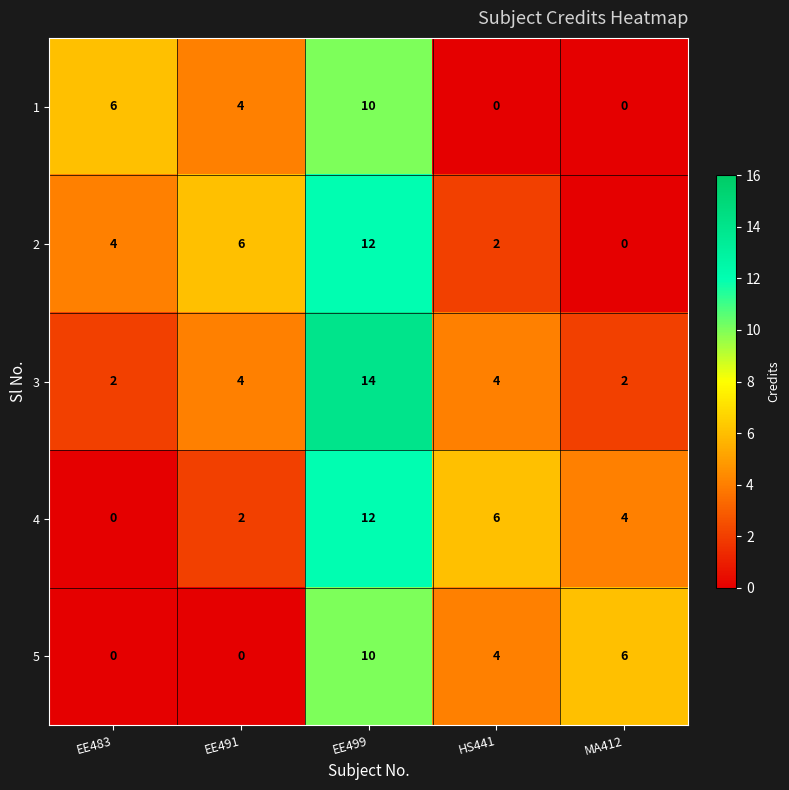

How many values in 5 are above zero?

3